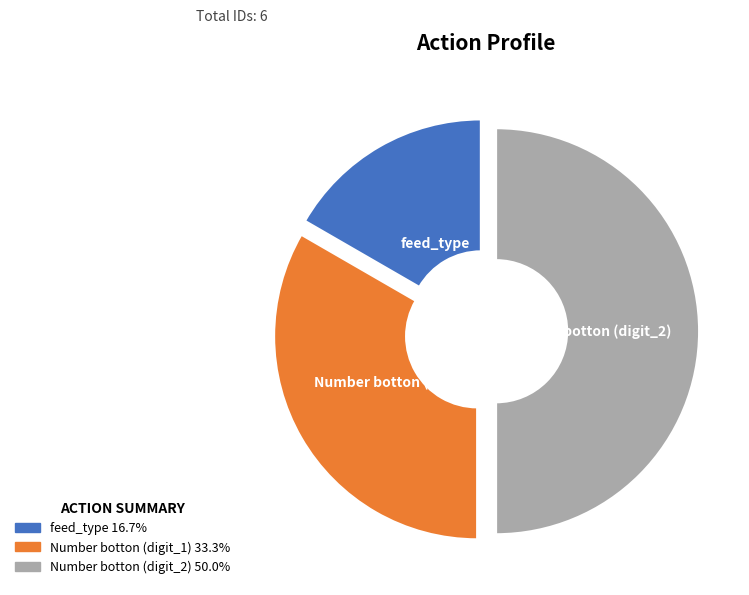

Do Number botton (digit_2) and Number botton (digit_1) together represent more than half of the pie?

Yes